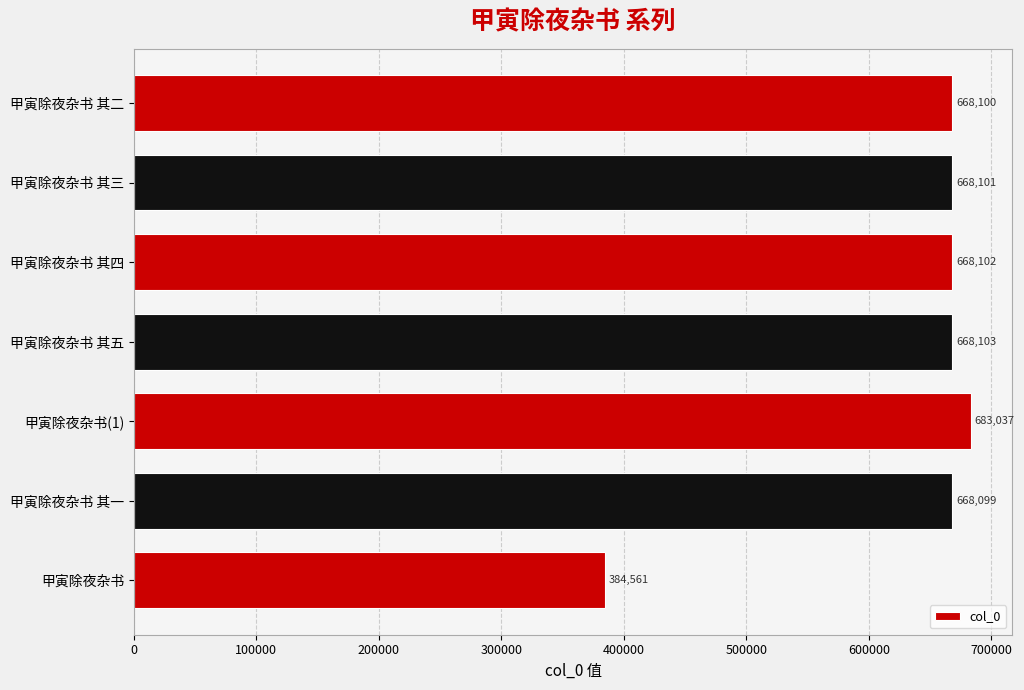

At which label is the value closest to 533799?

甲寅除夜杂书 其一